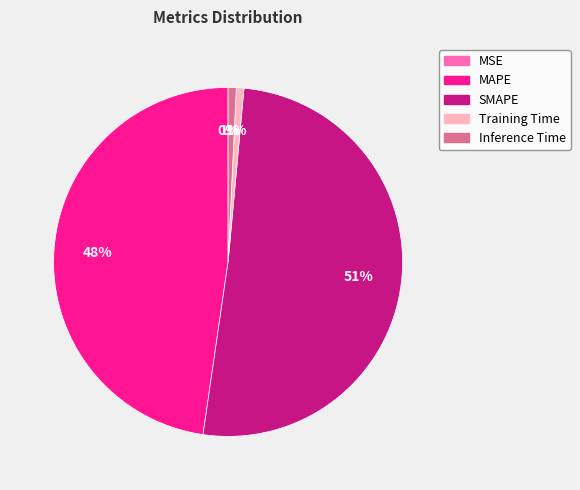

Which category has the biggest portion of the pie?

SMAPE